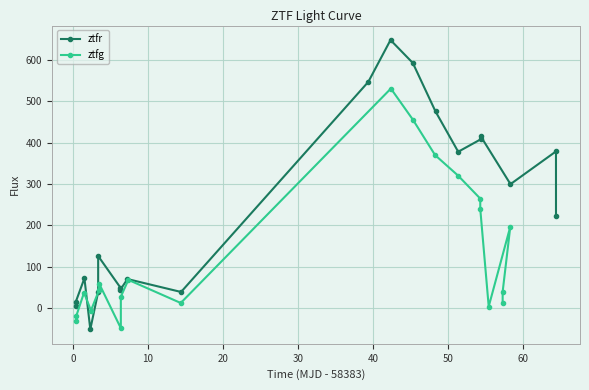

How many interior local peaks does the ztfr series have?

6